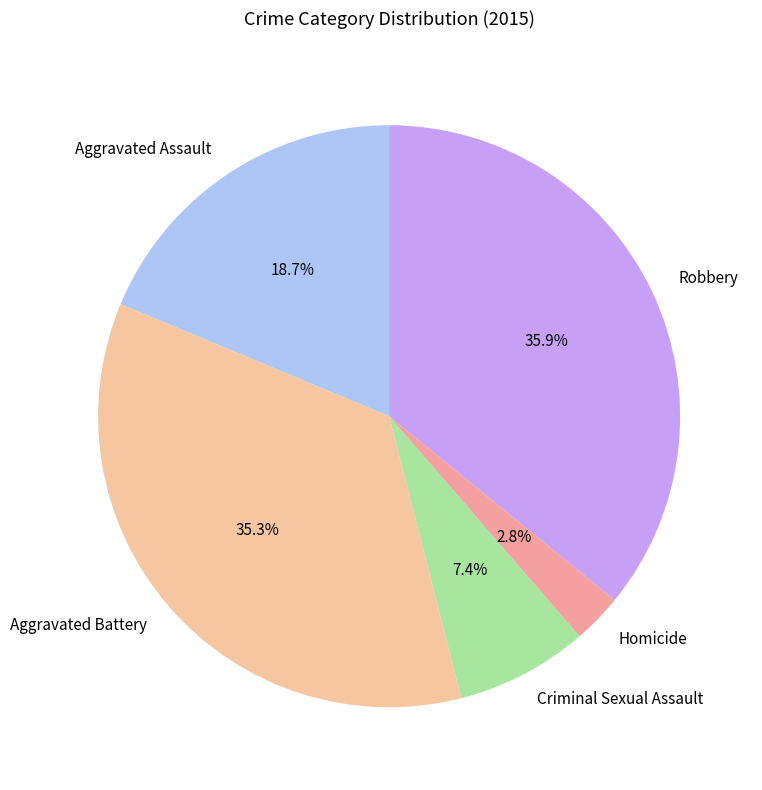

Which category has the biggest portion of the pie?

Robbery